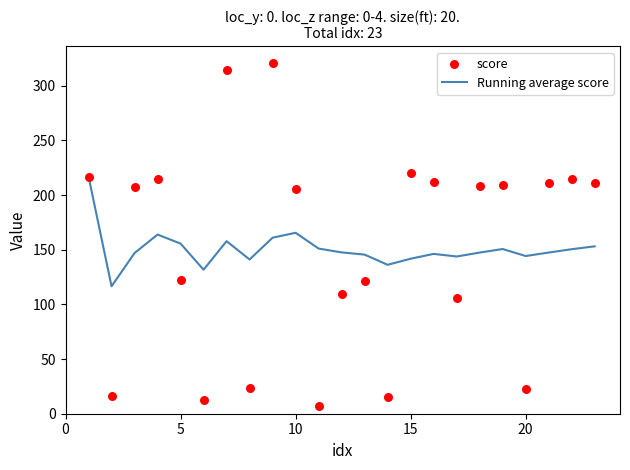

What is the lowest value of the Running average score series?

116.6